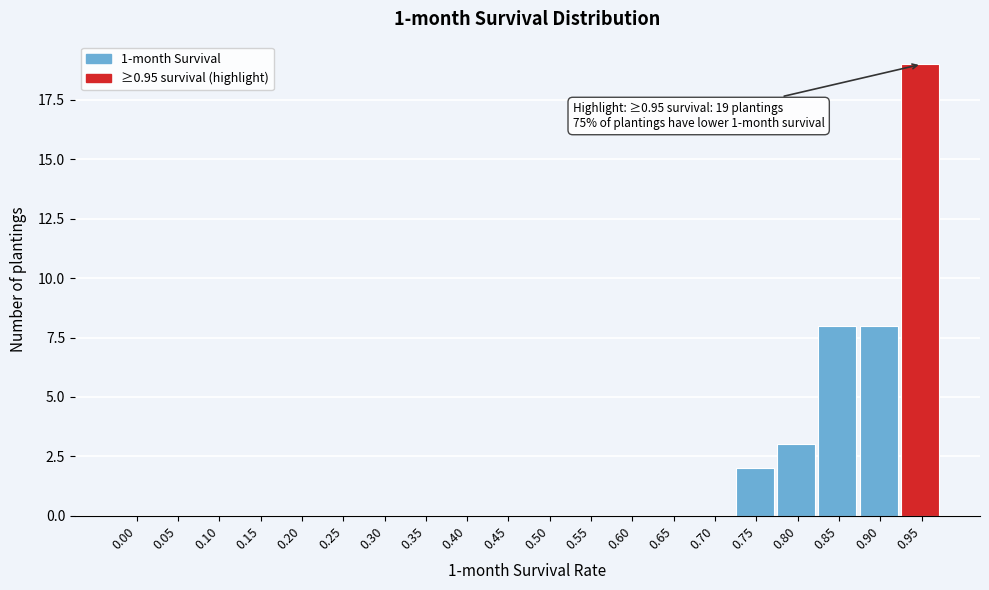

Reading right to left, extract all data points from this chart.

0.95=19	0.90=8	0.85=8	0.80=3	0.75=2	0.70=0	0.65=0	0.60=0	0.55=0	0.50=0	0.45=0	0.40=0	0.35=0	0.30=0	0.25=0	0.20=0	0.15=0	0.10=0	0.05=0	0.00=0